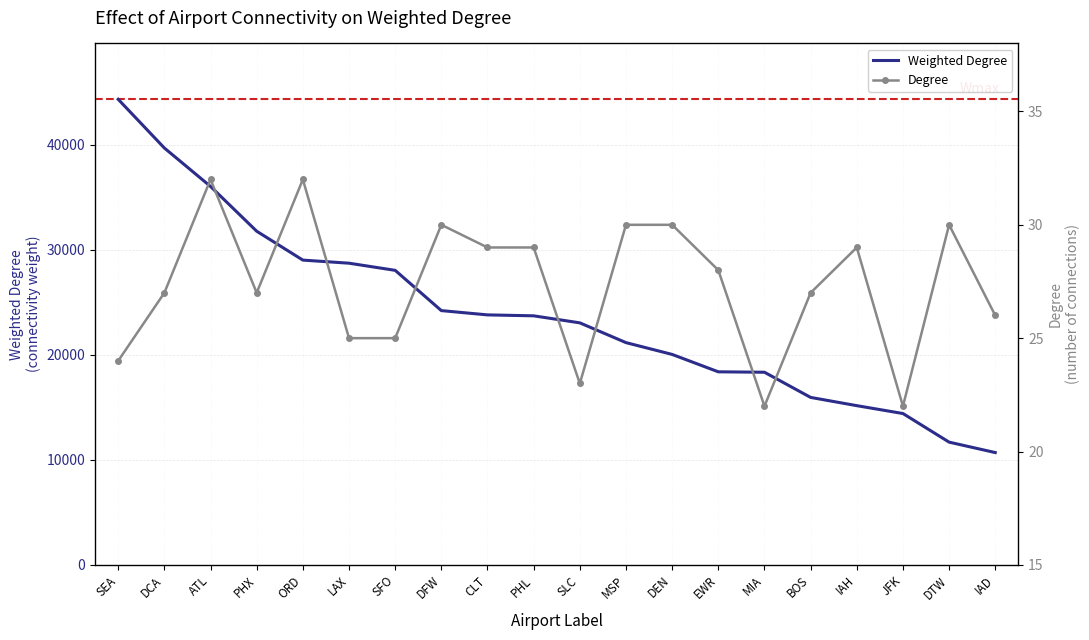

Is the value of Weighted Degree at ORD greater than the value of Degree at DCA?

Yes